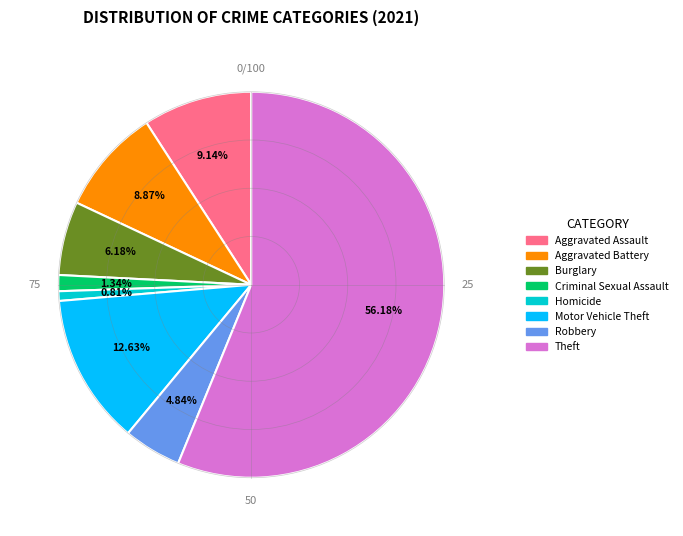

Do Burglary and Aggravated Battery together represent more than half of the pie?

No